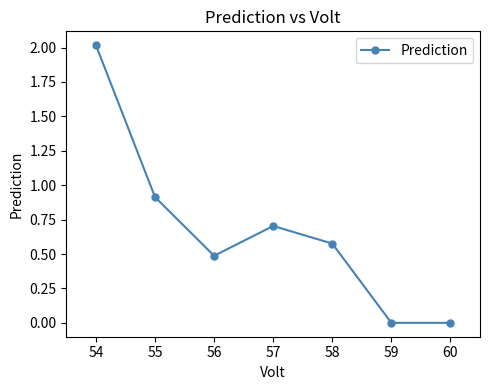

How many lines are shown in the chart?

1